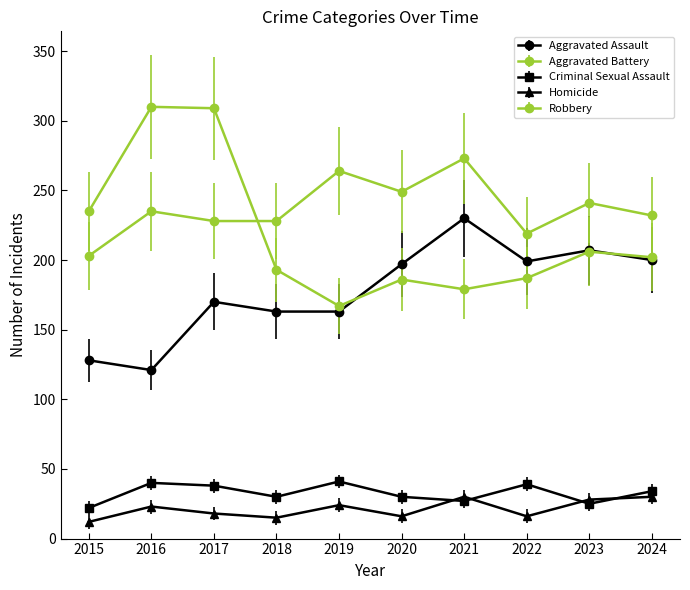

At which category does Aggravated Assault reach its first local valley?

2016